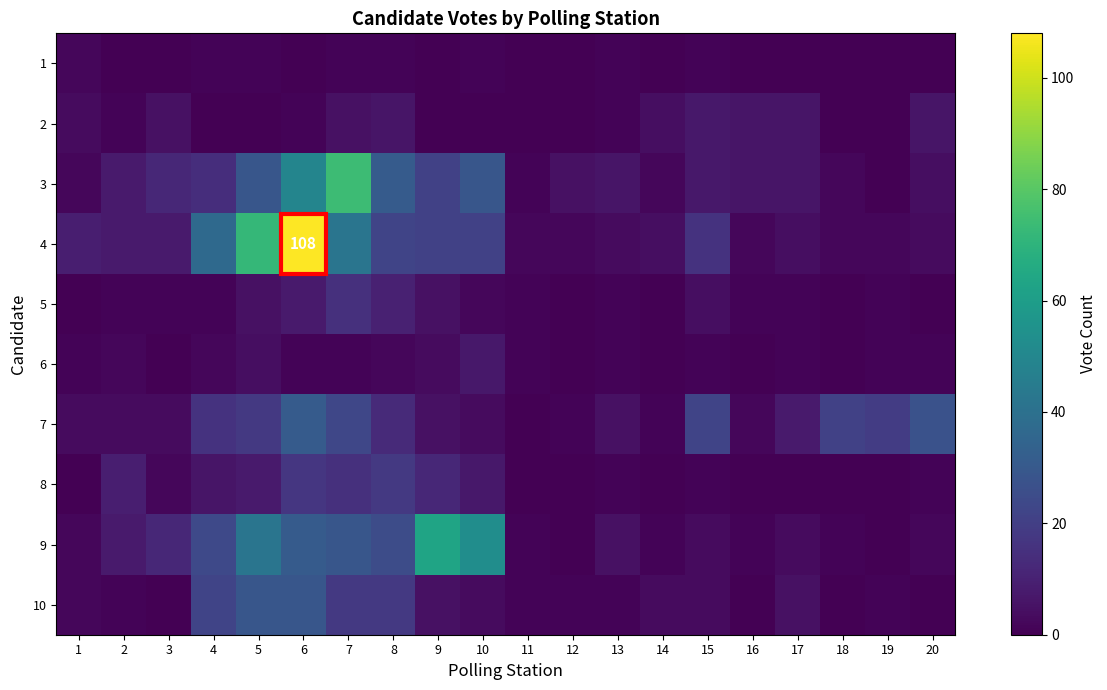

At 14, list the series in order from smallest to largest.

1, 5, 6, 8, 7, 9, 3, 10, 2, 4